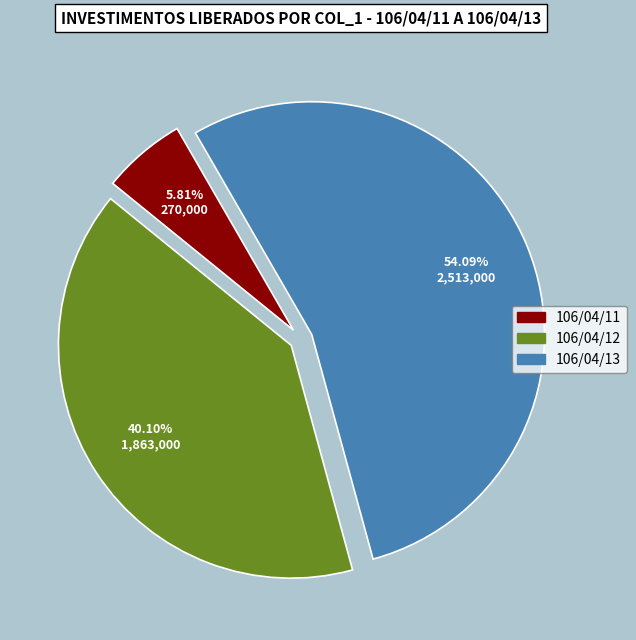

Approximately how many times larger is the value at 106/04/13 compared to 106/04/11?

9.3